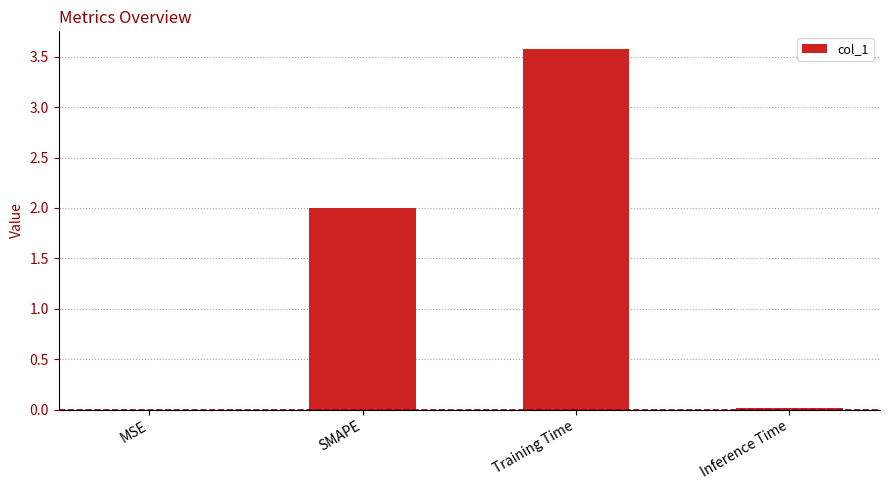

Is it true that the value at Training Time is 6.2?

False